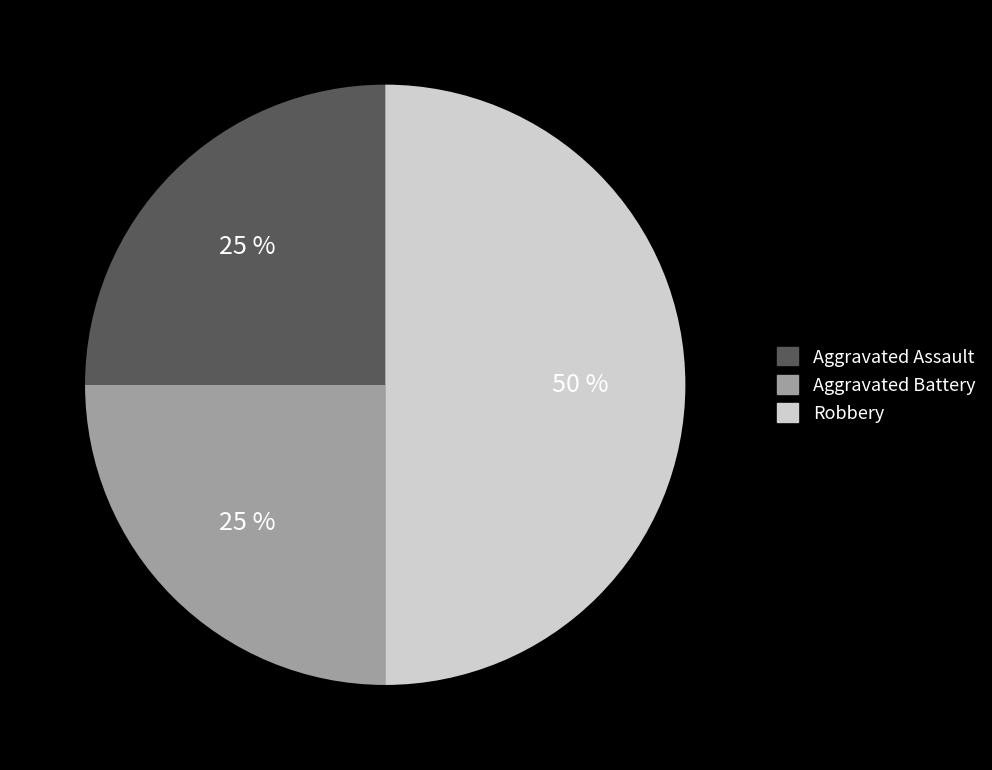

True or false: Aggravated Assault accounts for 25% of the total.

True